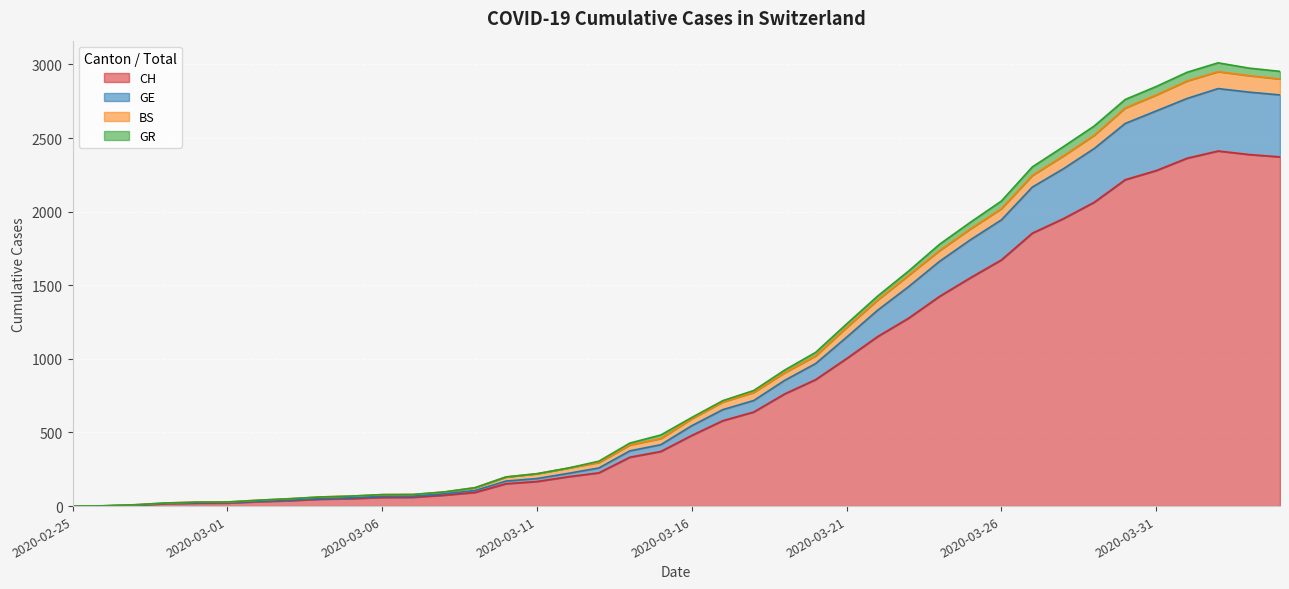

How many data points does each series have?

40